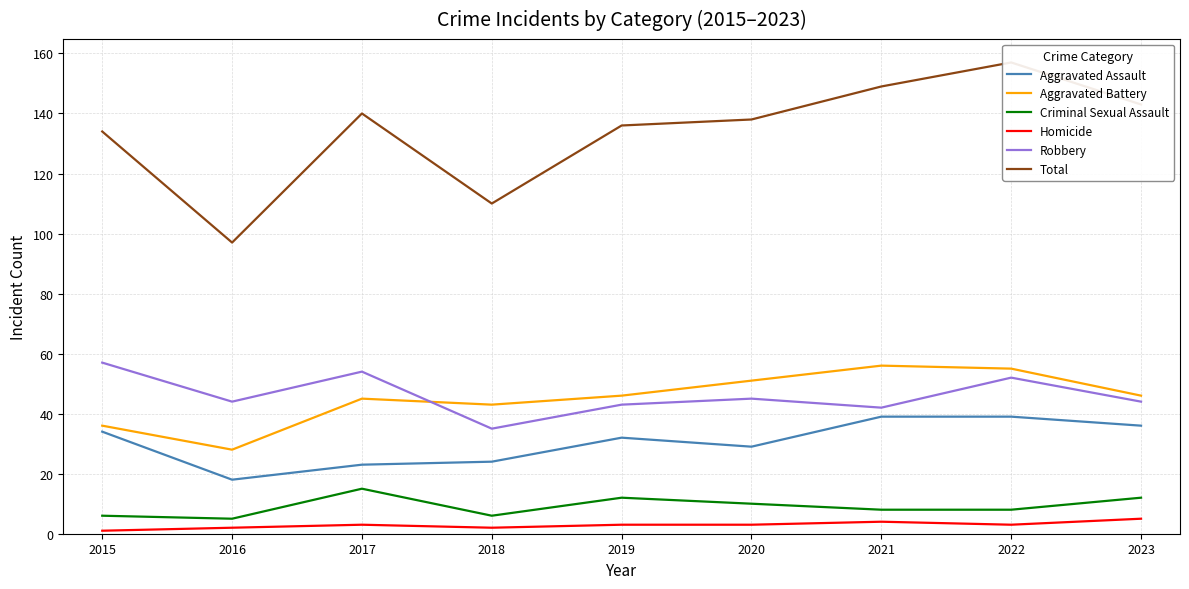

At which category does Total reach its first local valley?

2016